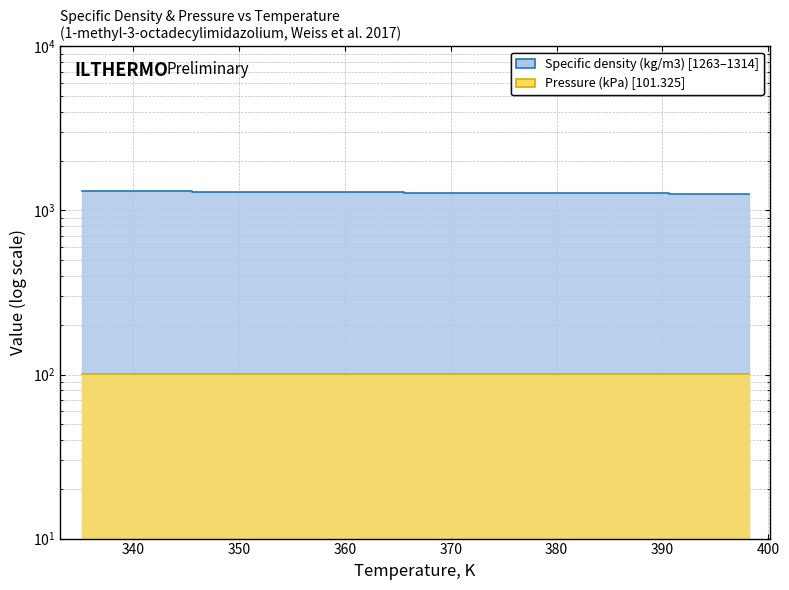

Reading left to right, what are all the values shown in this chart?

1314	1312	1308	1303	1299	1295	1291	1287	1283	1279	1275	1271	1267	1263